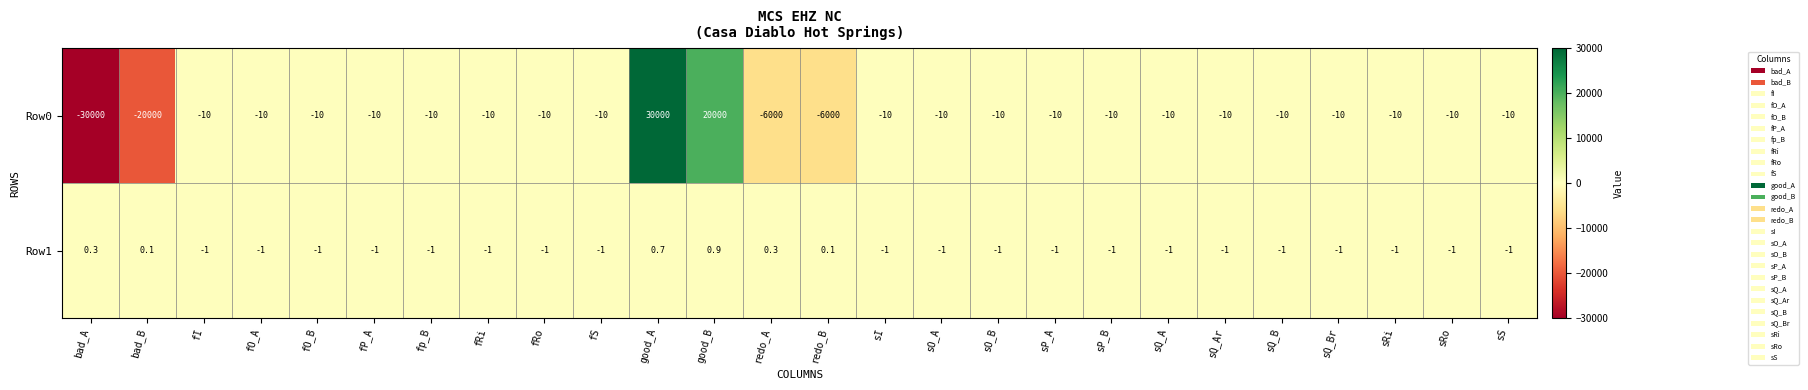

Which series has the largest total across all categories?

Row1